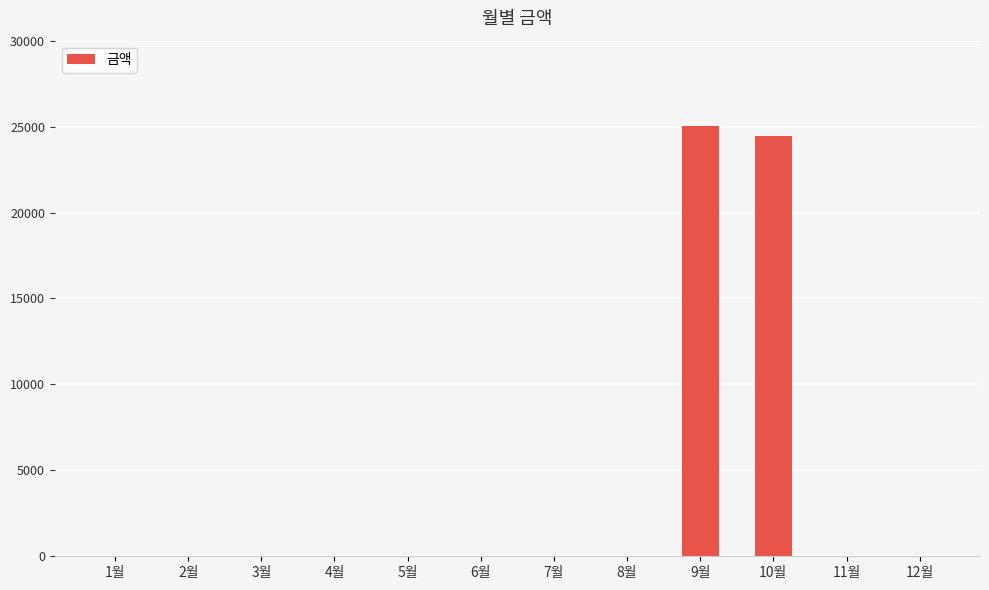

Where is the data nearest to the value 12520?

10월